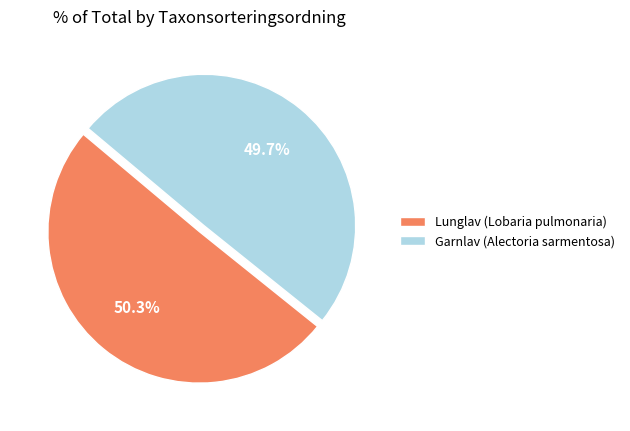

What is the smallest slice in the pie chart?

Garnlav (Alectoria sarmentosa)